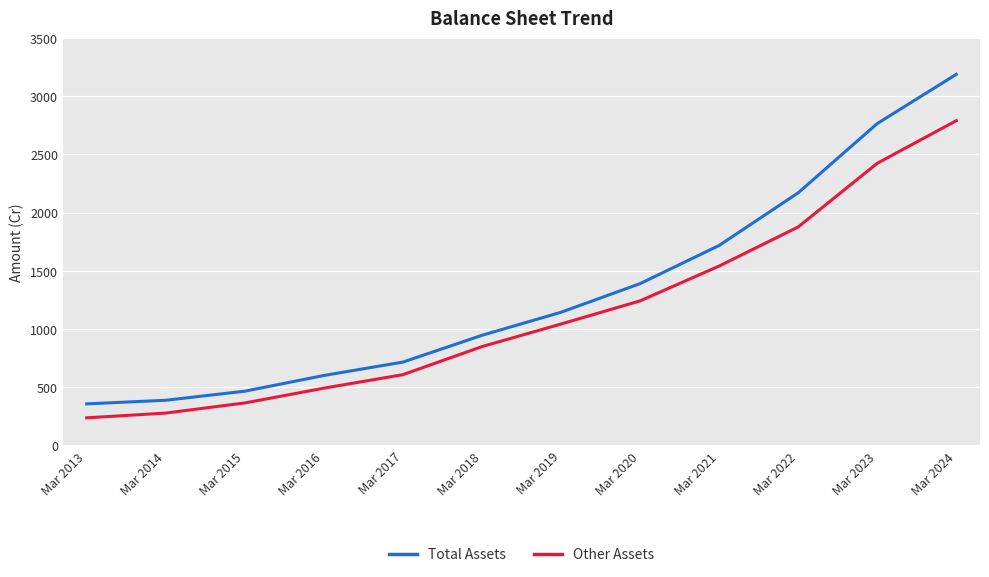

List the series in order of their peak value, highest first.

Total Assets, Other Assets